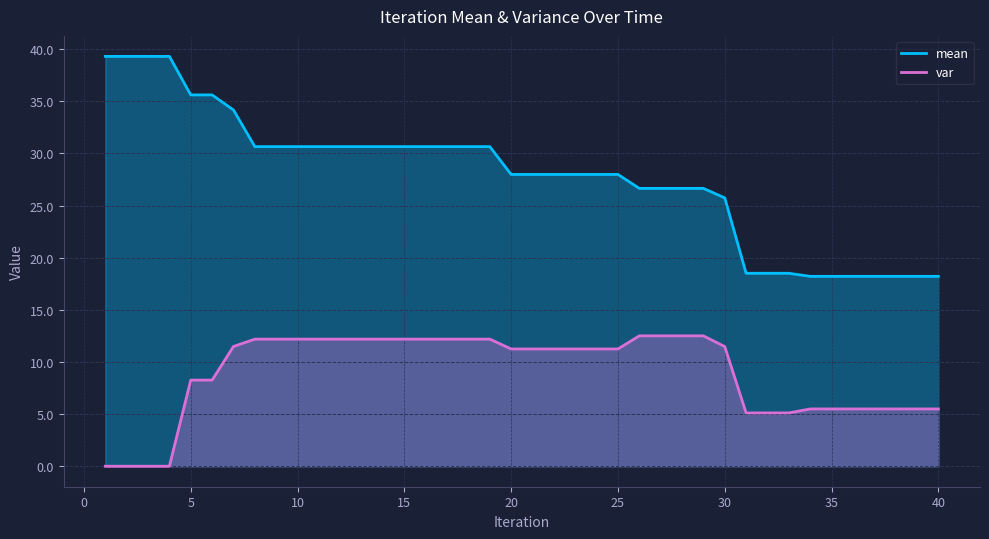

What is the spread (max minus min) of values at 35?

12.7